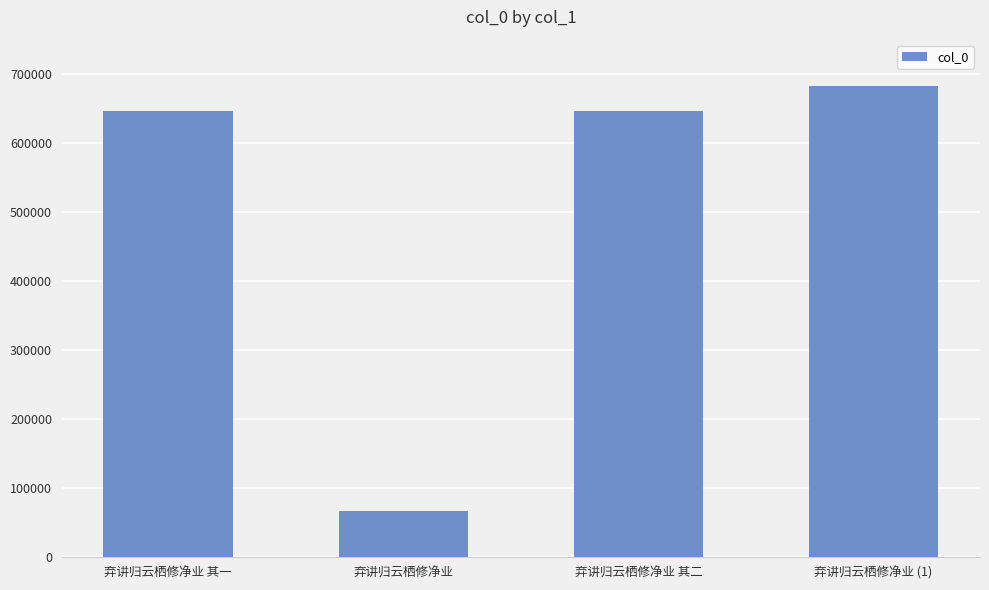

What is the label of the 2nd bar from the right?

弃讲归云栖修净业 其二